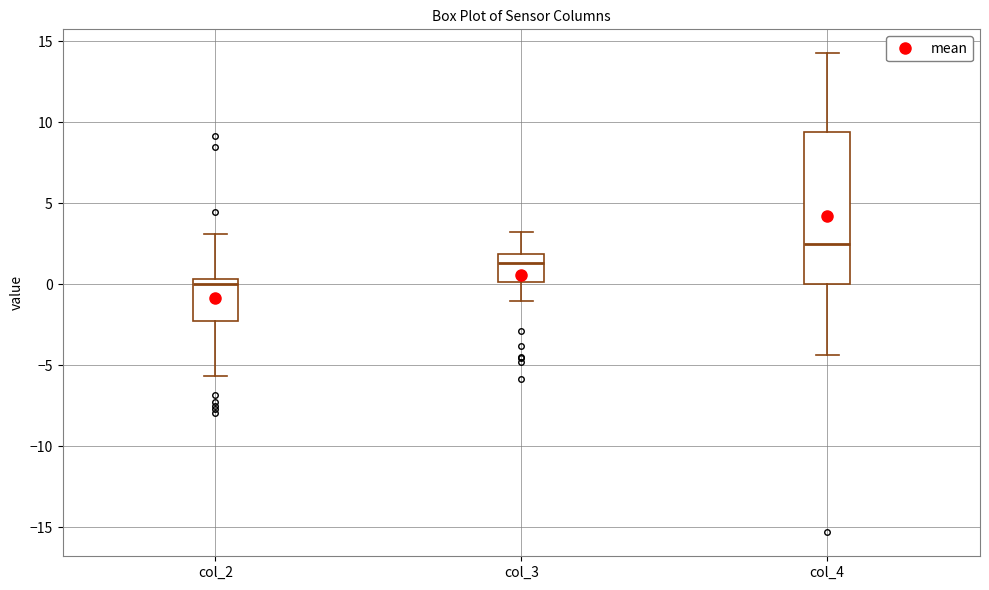

Where is the upper edge of the box for col_4 on the y-axis? The values are not printed on the chart, so give them approximately, as read against the axis.

9.5